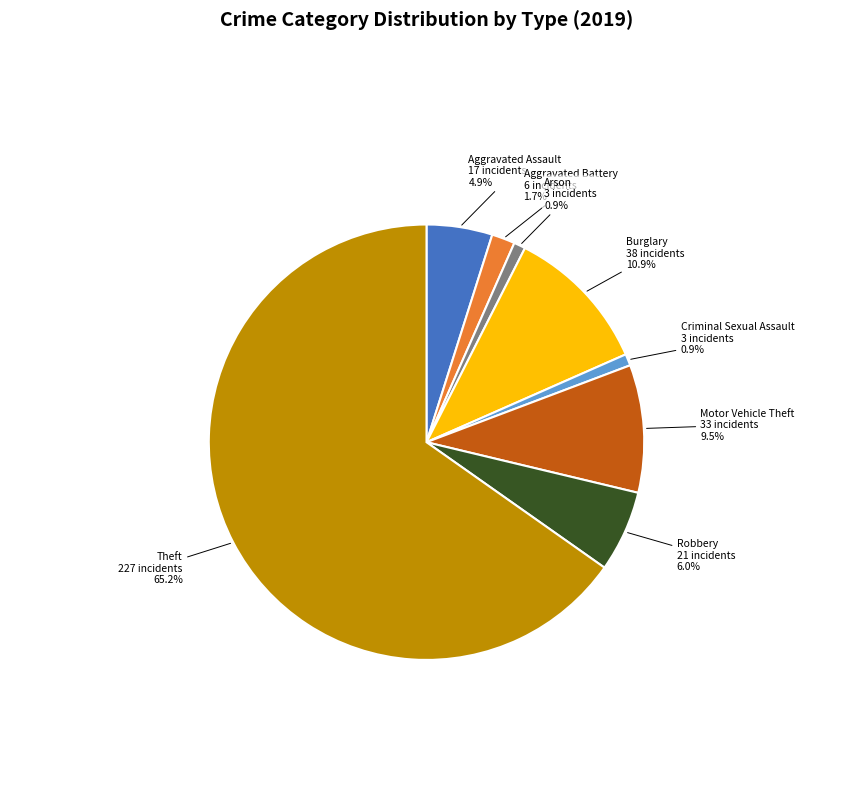

To the nearest percent, what percentage of the pie is Aggravated Battery?

2%